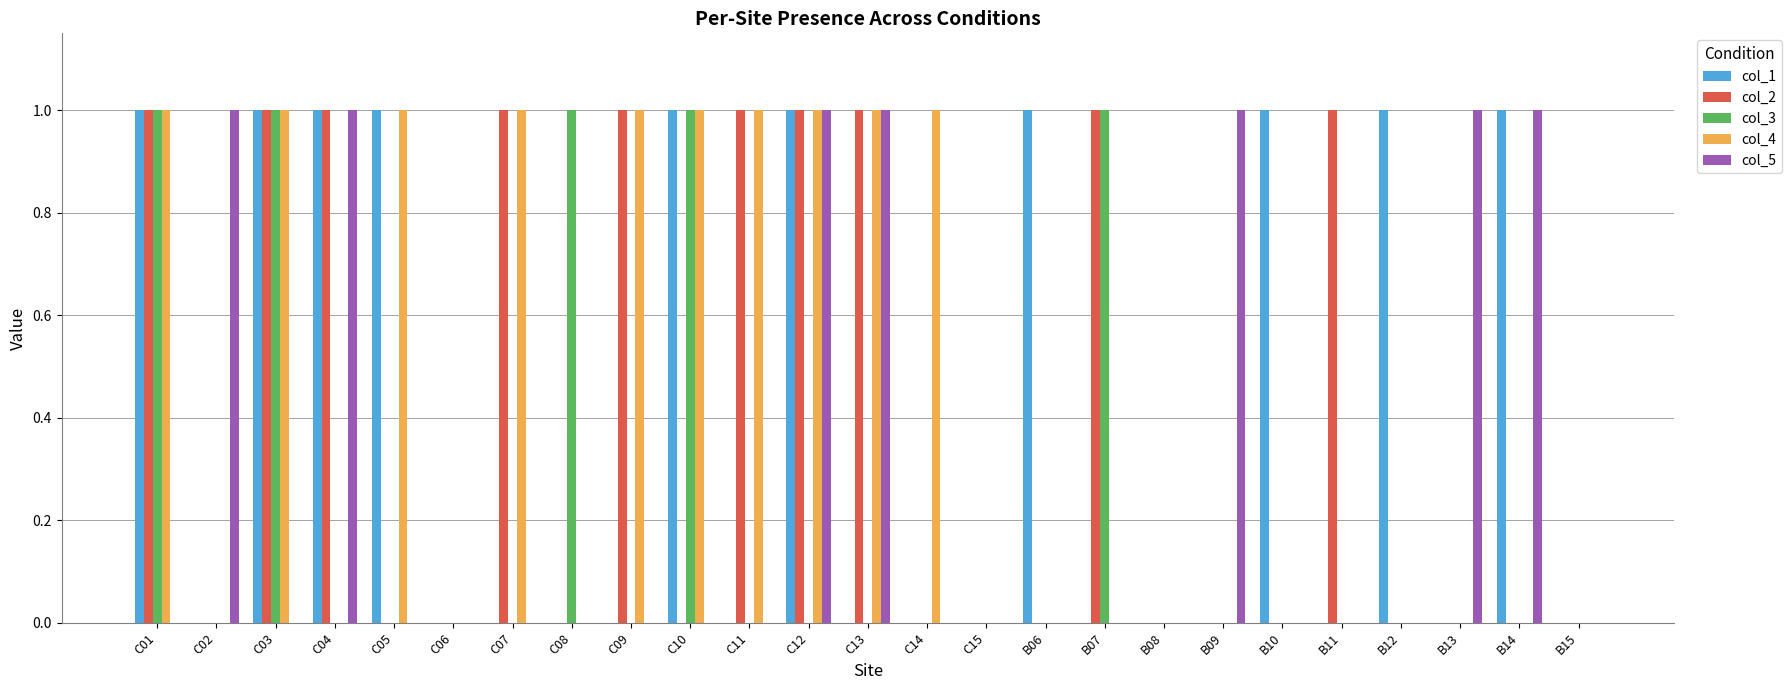

The col_1 series shows 0 at C13. True or false?

True